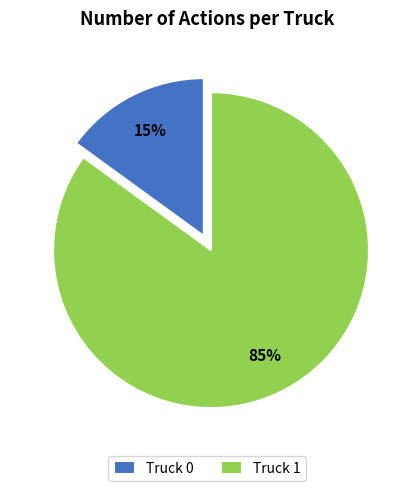

What is the ratio of the value at Truck 0 to the value at Truck 1?

0.2